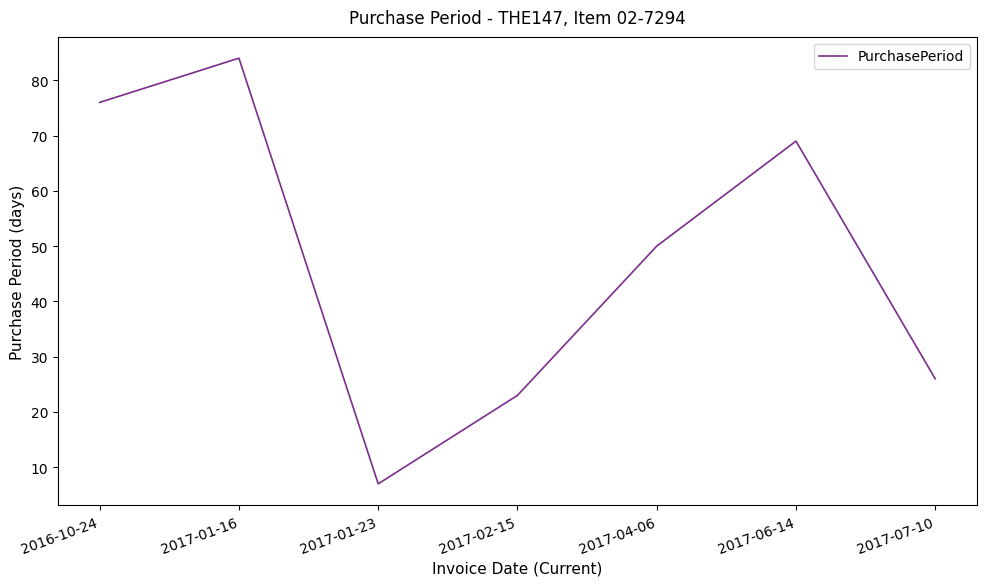

How many values are below 50?

3